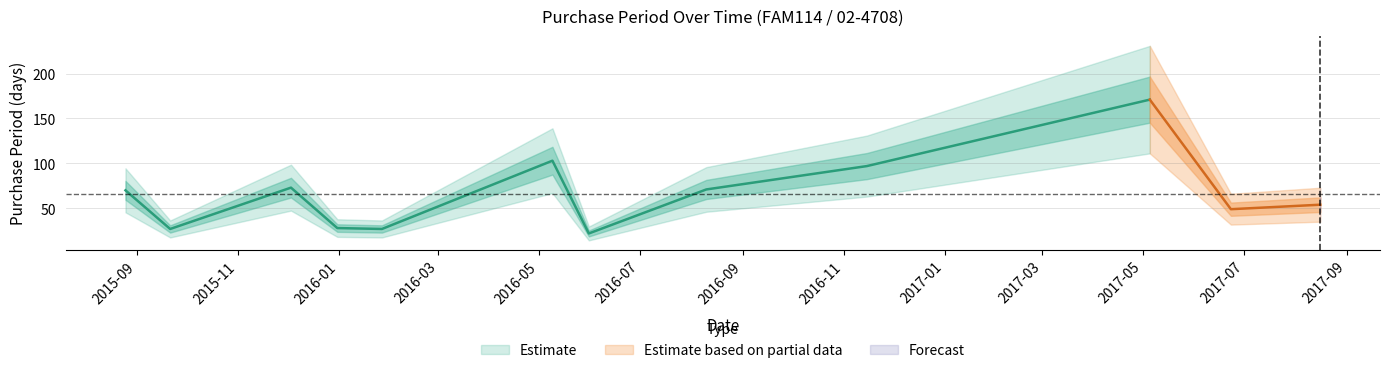

What is the sum of all values?

792